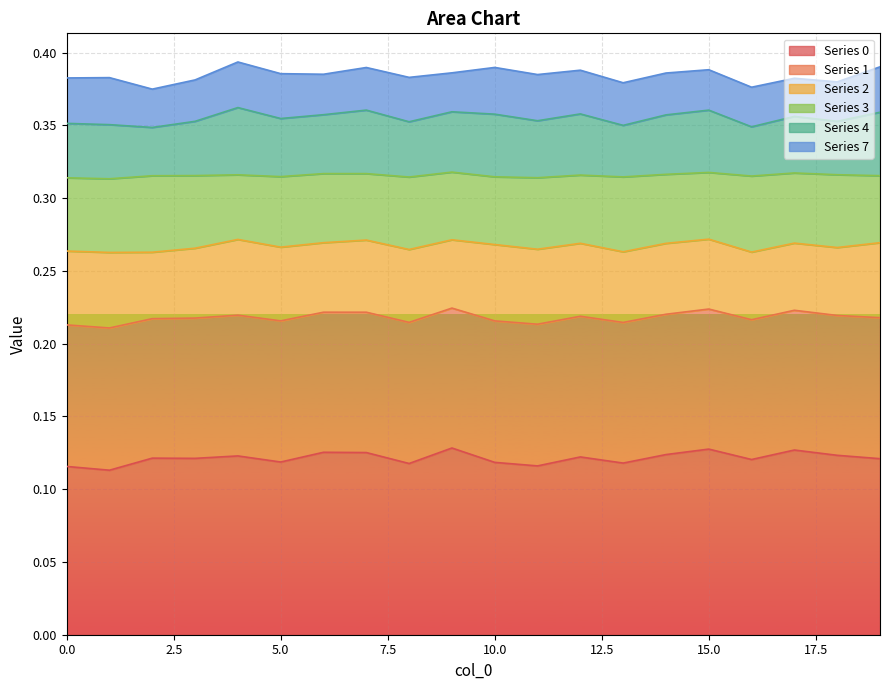

True or false: 0 and 4 cross at least once.

False